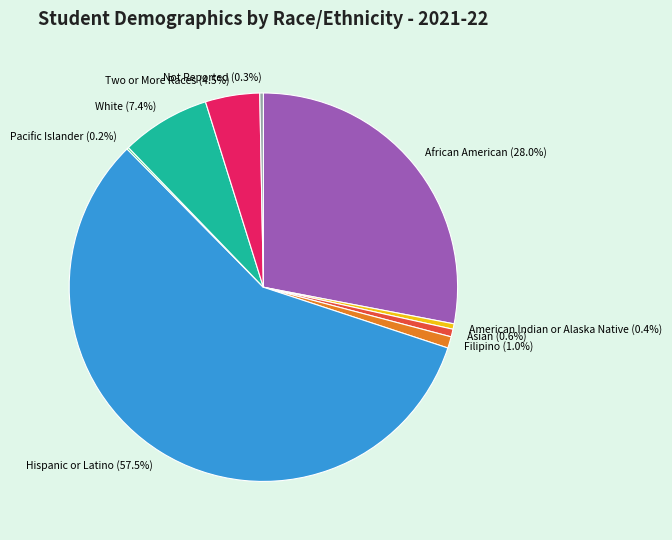

Which slice is the largest?

Hispanic or Latino